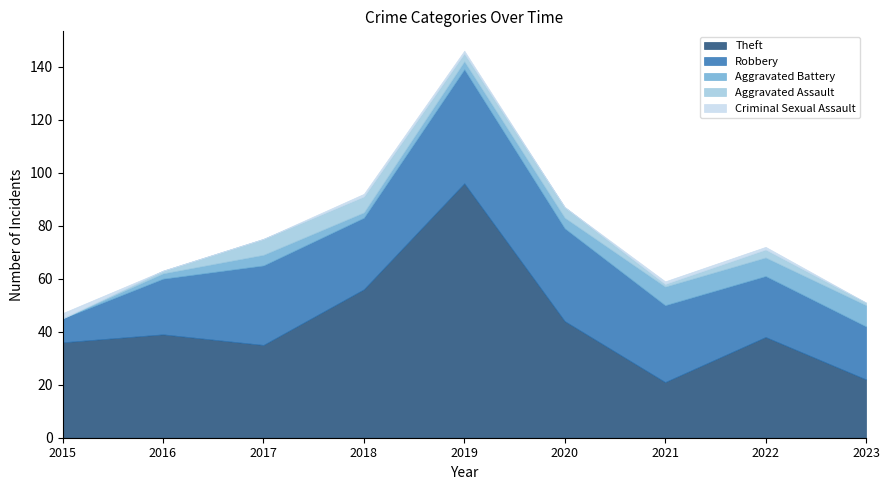

The Aggravated Assault series shows 2 at 2016. True or false?

False